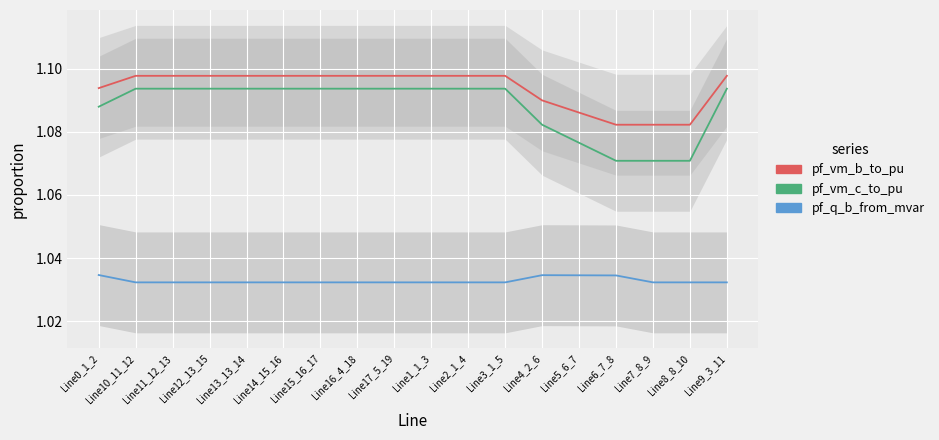

What is the sum of the pf_vm_b_to_pu values at Line5_6_7 and Line12_13_15?

2.2